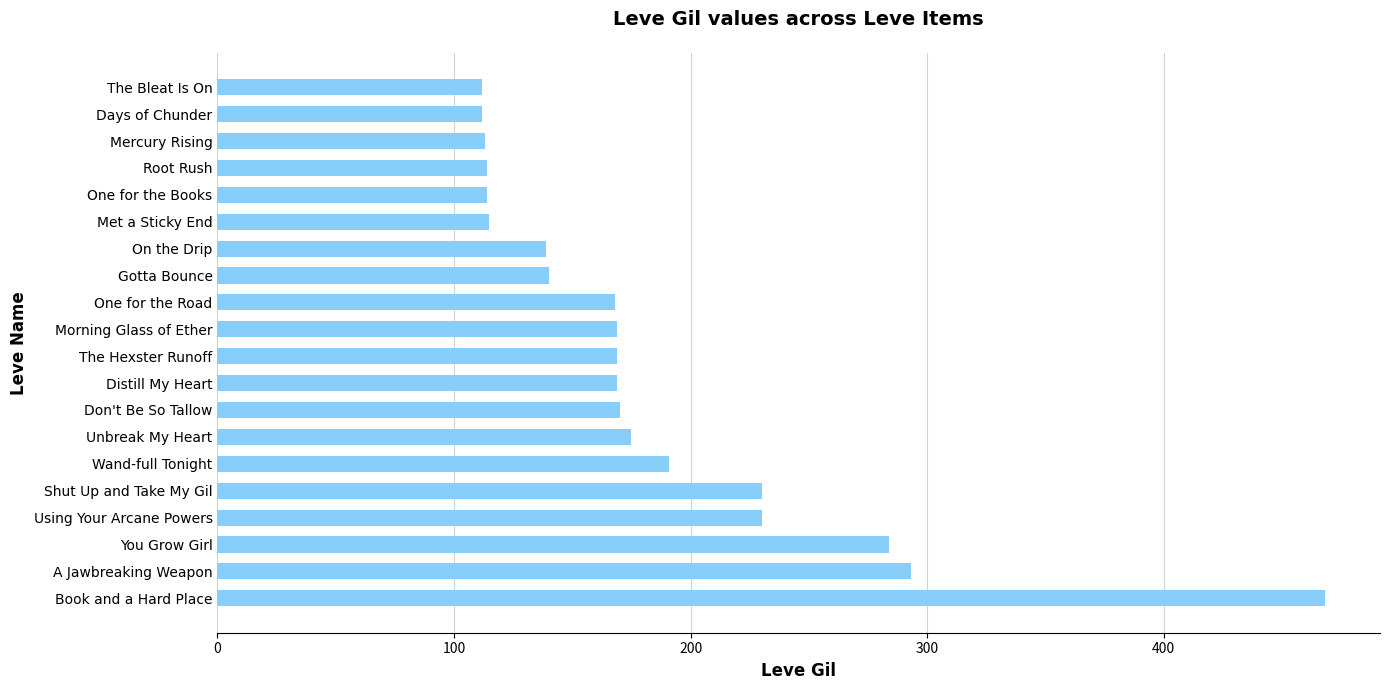

The chart shows a value of 158 at A Jawbreaking Weapon. True or false?

False